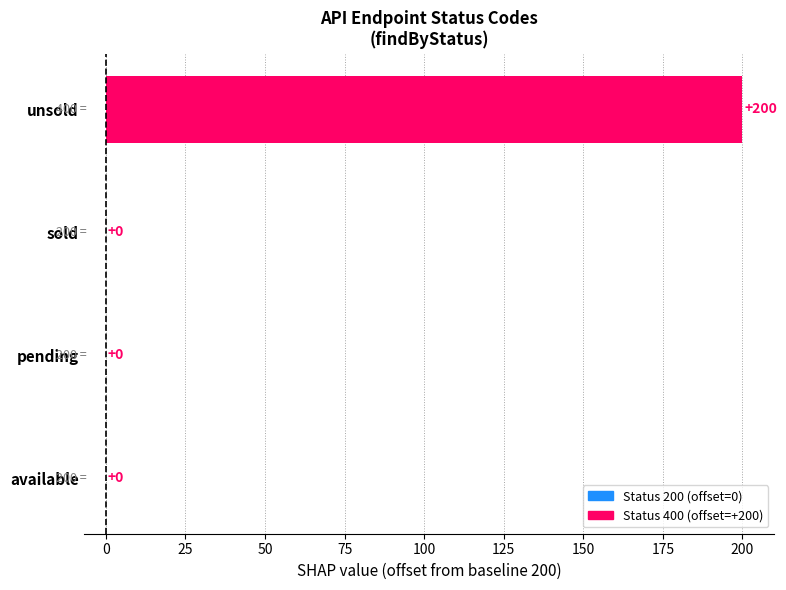

Is it true that the value at pending is 0?

True